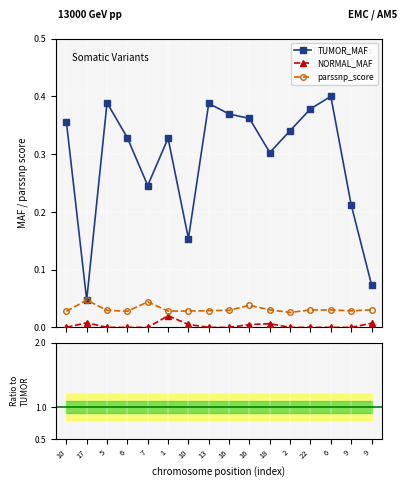

Reading left to right, extract all data points from this chart.

TUMOR_MAF: 10=0.4	17=0.0	5=0.4	6=0.3	7=0.2	1=0.3	10=0.2	13=0.4	16=0.4	16=0.4	18=0.3	2=0.3	22=0.4	6=0.4	9=0.2	9=0.1
NORMAL_MAF: 10=0.0	17=0.0	5=0.0	6=0.0	7=0.0	1=0.0	10=0.0	13=0.0	16=0.0	16=0.0	18=0.0	2=0.0	22=0.0	6=0.0	9=0.0	9=0.0
parssnp_score: 10=0.0	17=0.0	5=0.0	6=0.0	7=0.0	1=0.0	10=0.0	13=0.0	16=0.0	16=0.0	18=0.0	2=0.0	22=0.0	6=0.0	9=0.0	9=0.0
NORMAL/TUMOR MAF: 10=0.0	17=0.2	5=0.0	6=0.0	7=0.0	1=0.1	10=0.0	13=0.0	16=0.0	16=0.0	18=0.0	2=0.0	22=0.0	6=0.0	9=0.0	9=0.1